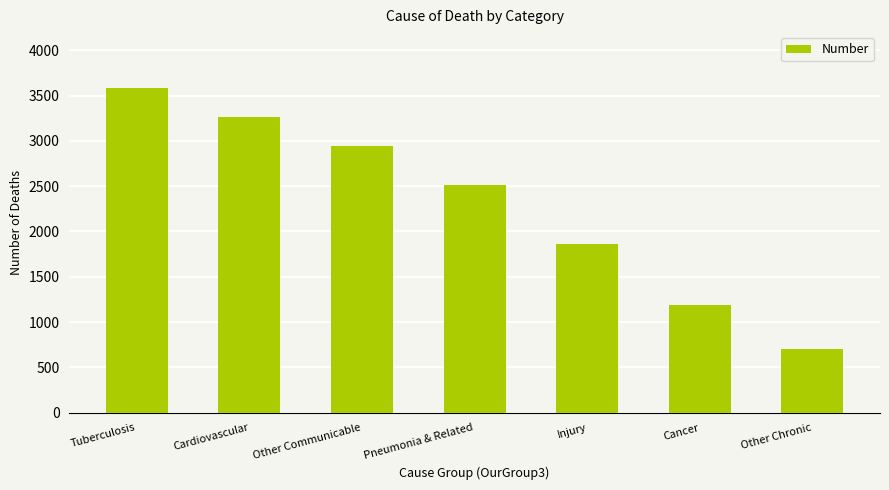

How many series are shown in this chart?

1